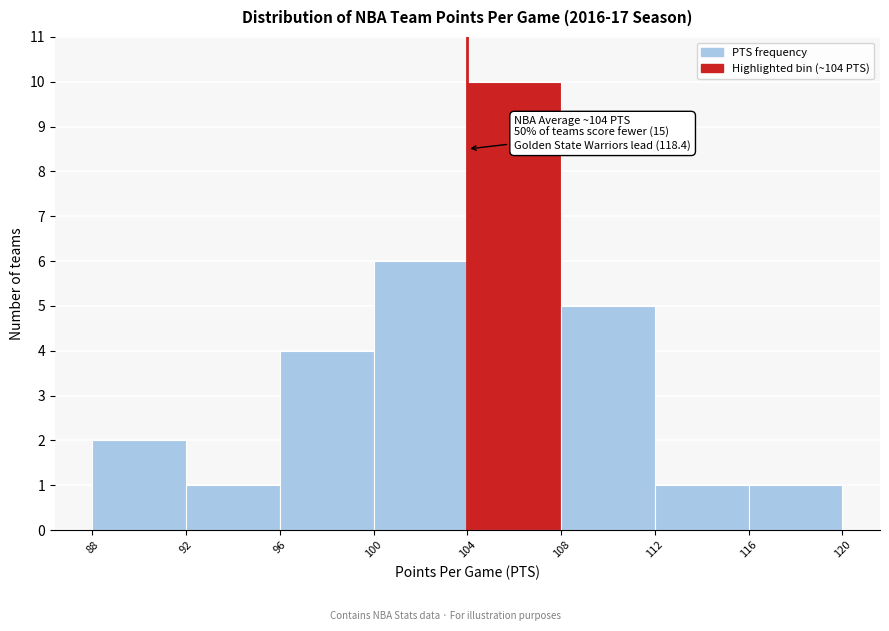

Which range on the x-axis has the tallest bar?

104 to 108